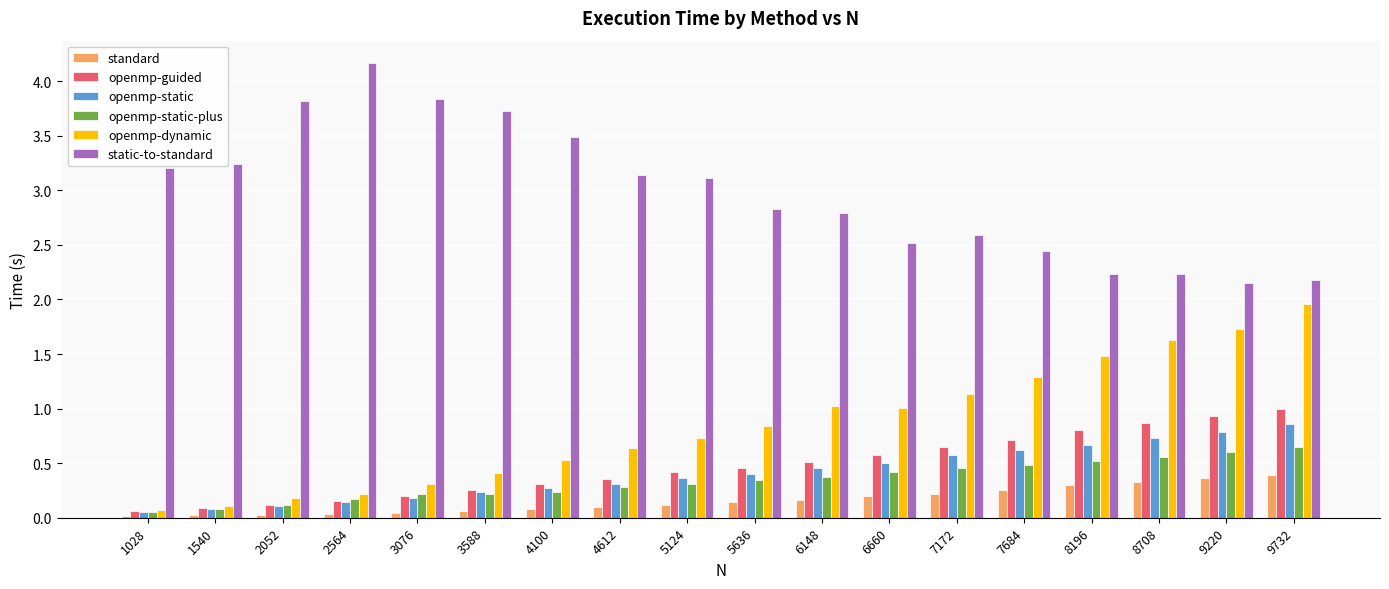

At which category does the chart reach its peak across all series?

2564